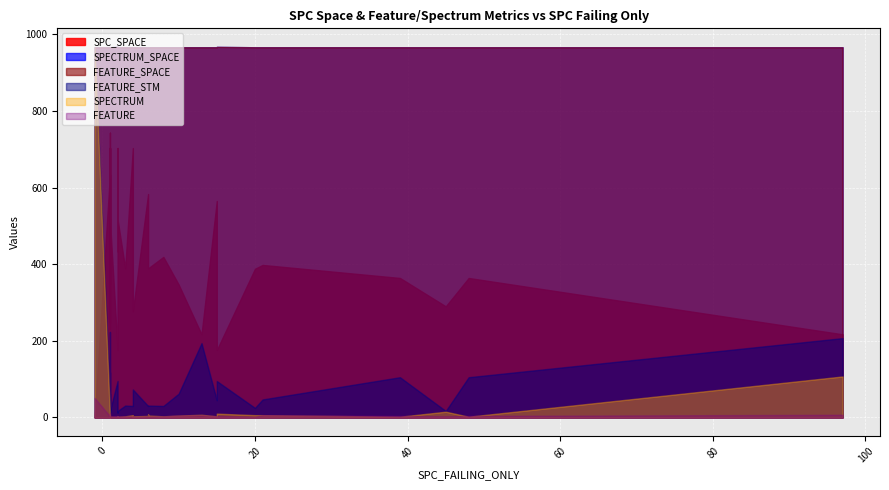

Which series has the largest total across all categories?

SPECTRUM_SPACE